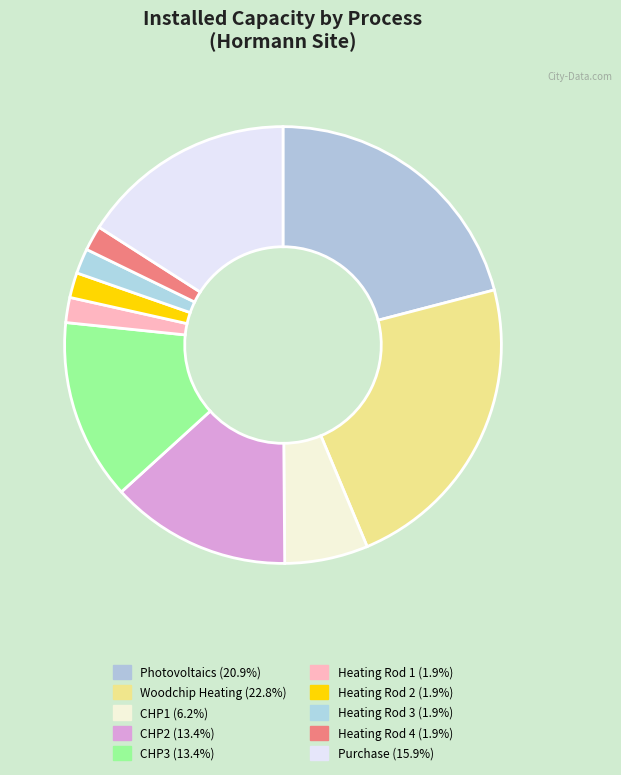

How many slices are in this pie chart?

10